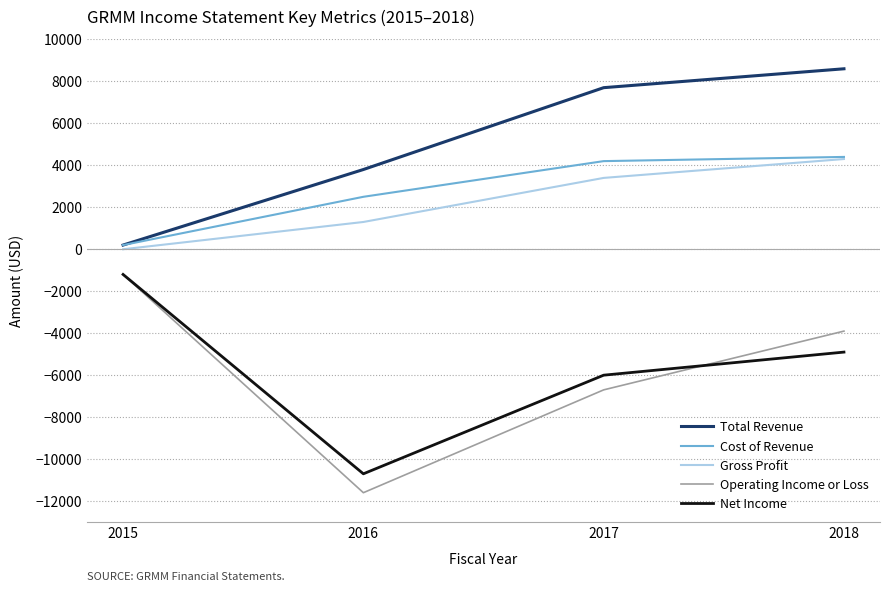

True or false: Cost of Revenue has more than 2 interior local peaks.

False